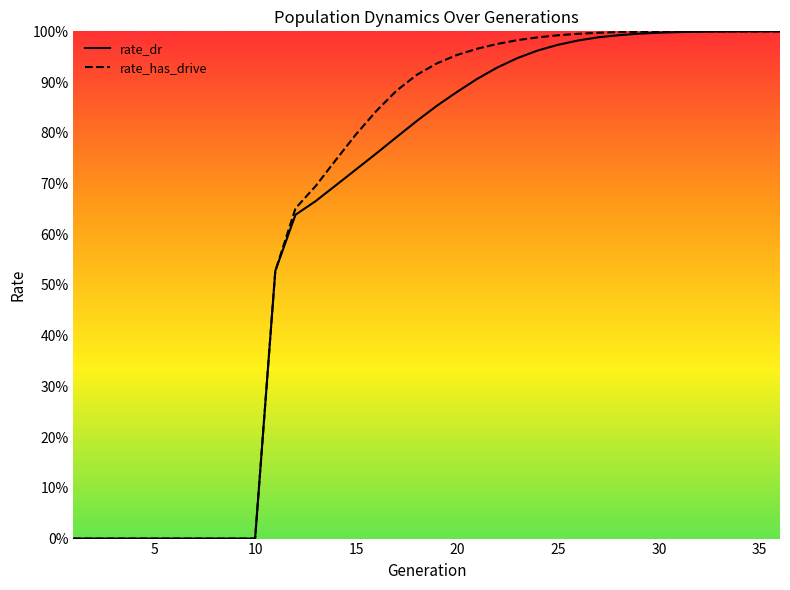

Is this an area chart (filled region under the line)?

No